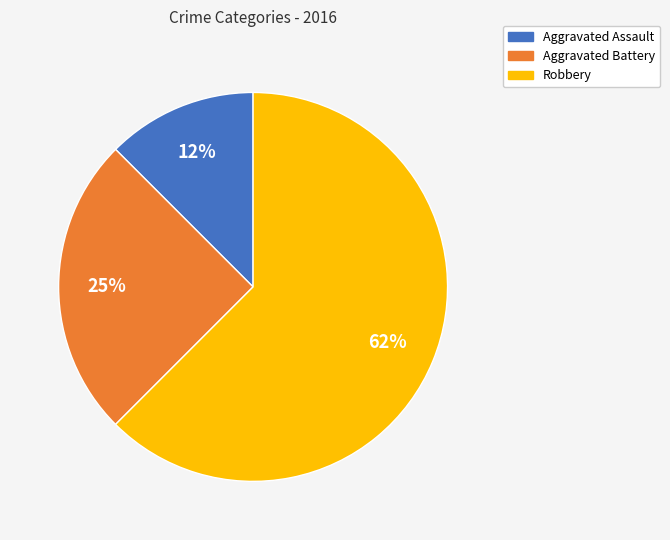

Which category has the biggest portion of the pie?

Robbery